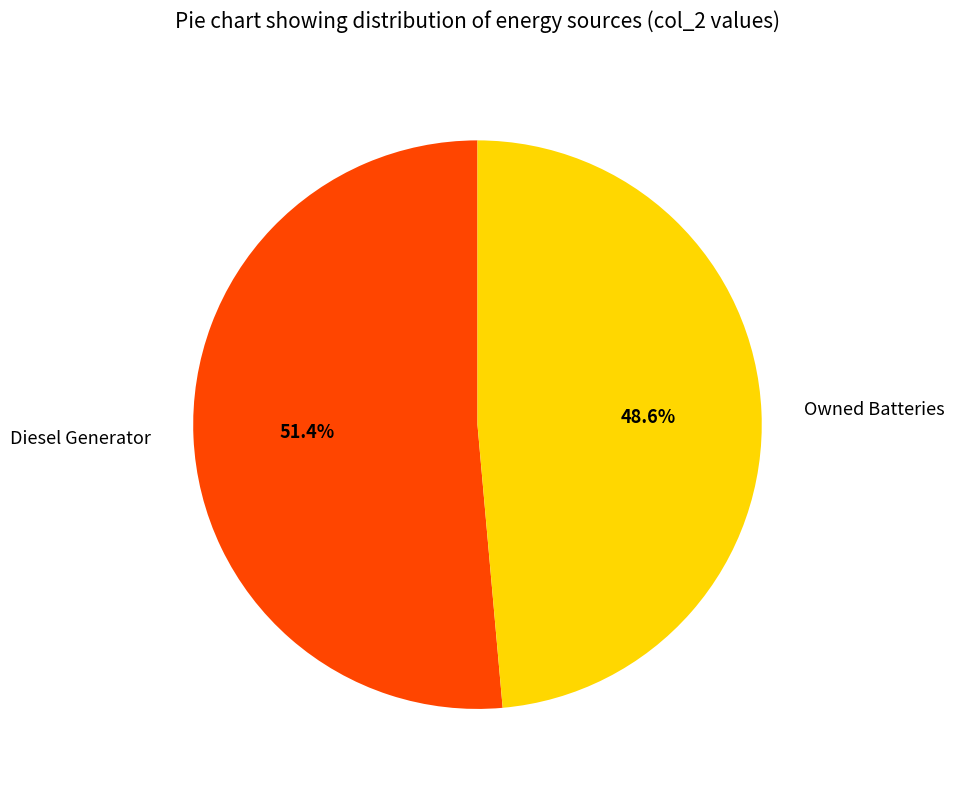

True or false: Owned Batteries accounts for 49% of the total.

True